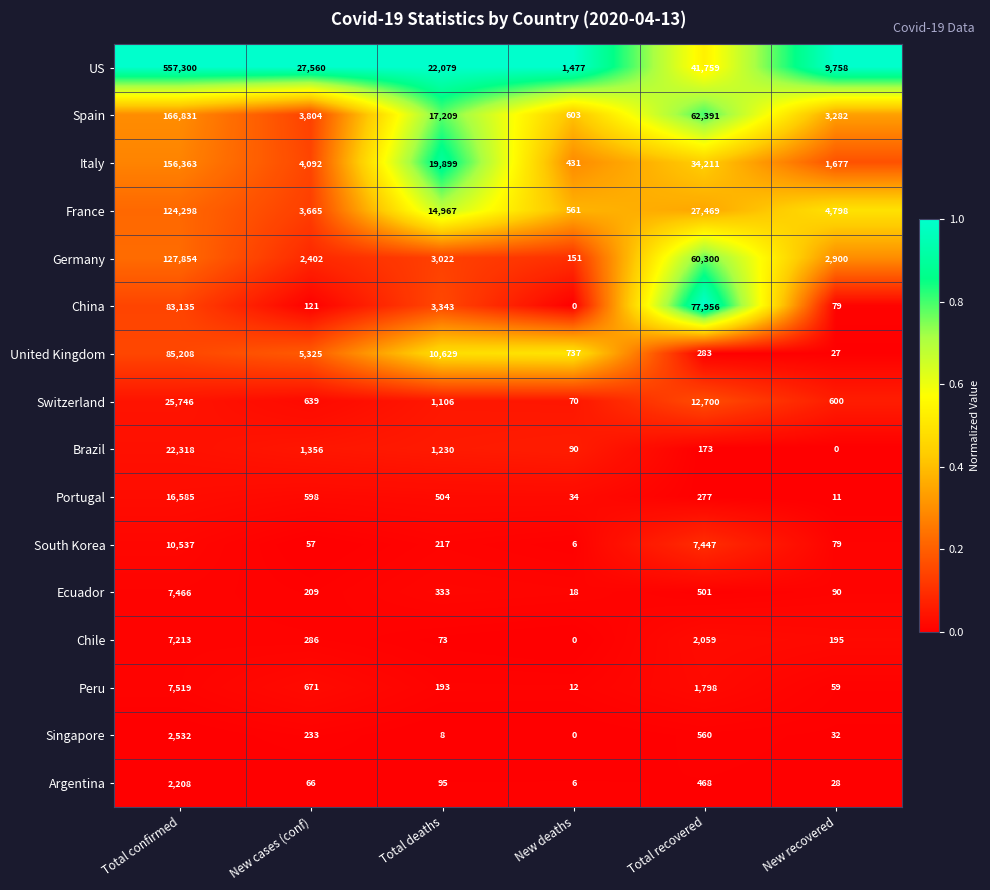

The value of Switzerland at New cases (conf) is 639. True or false?

True